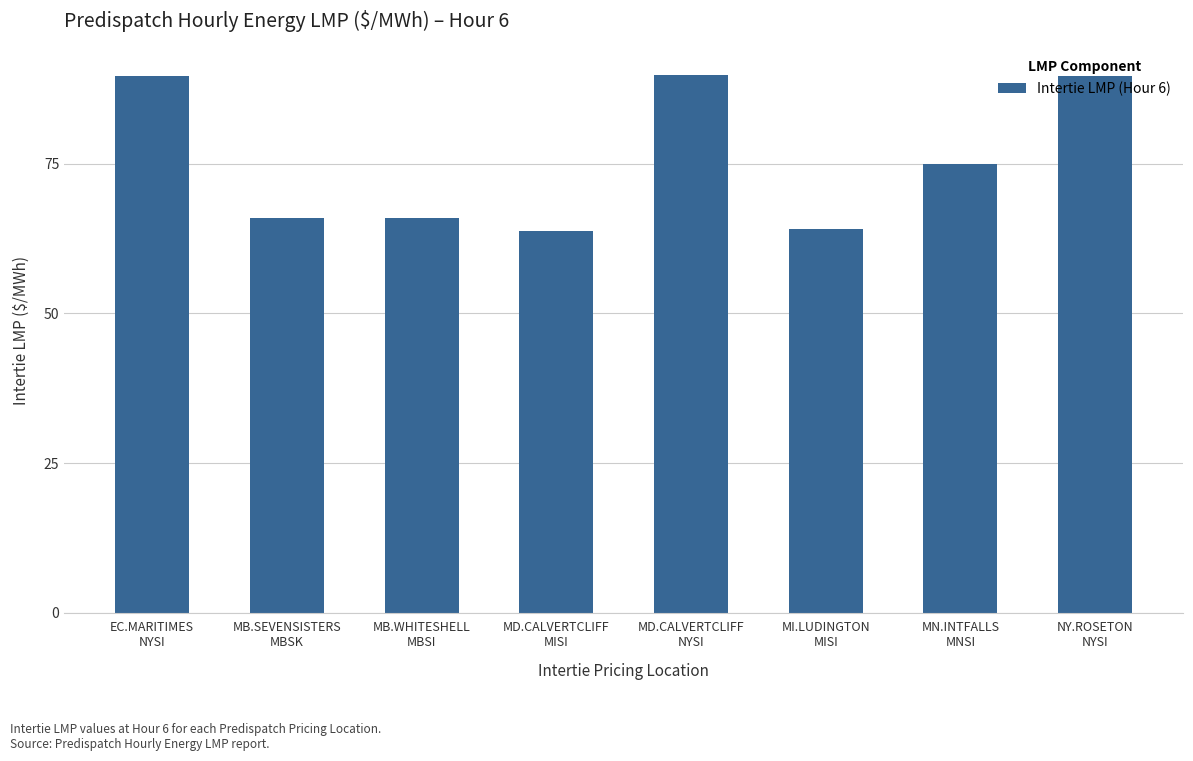

Approximately how many times larger is the value at NY.ROSETON
NYSI compared to MN.INTFALLS
MNSI?

1.2